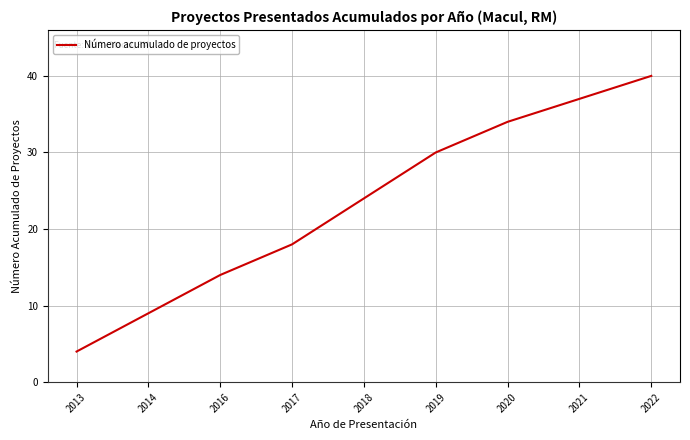

Reading left to right, what are all the values shown in this chart?

2013=4	2014=9	2016=14	2017=18	2018=24	2019=30	2020=34	2021=37	2022=40